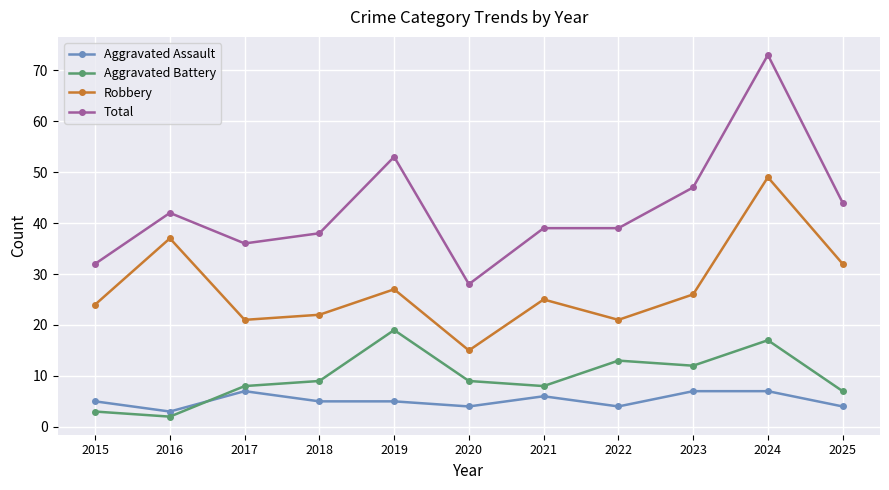

True or false: Total and Robbery intersect in this chart.

False